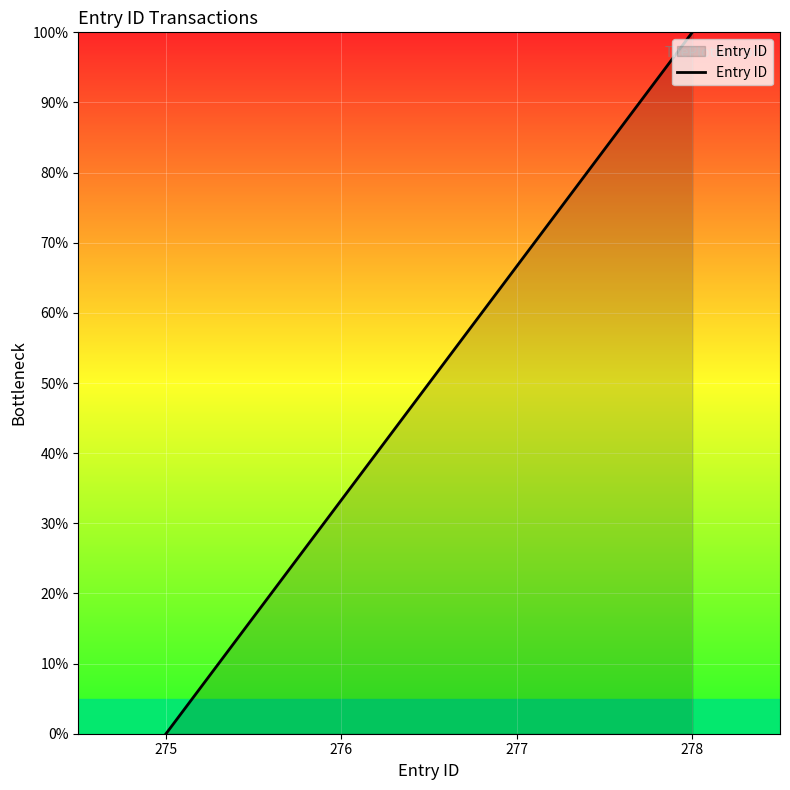

The value at 275 is 68.9. True or false?

False